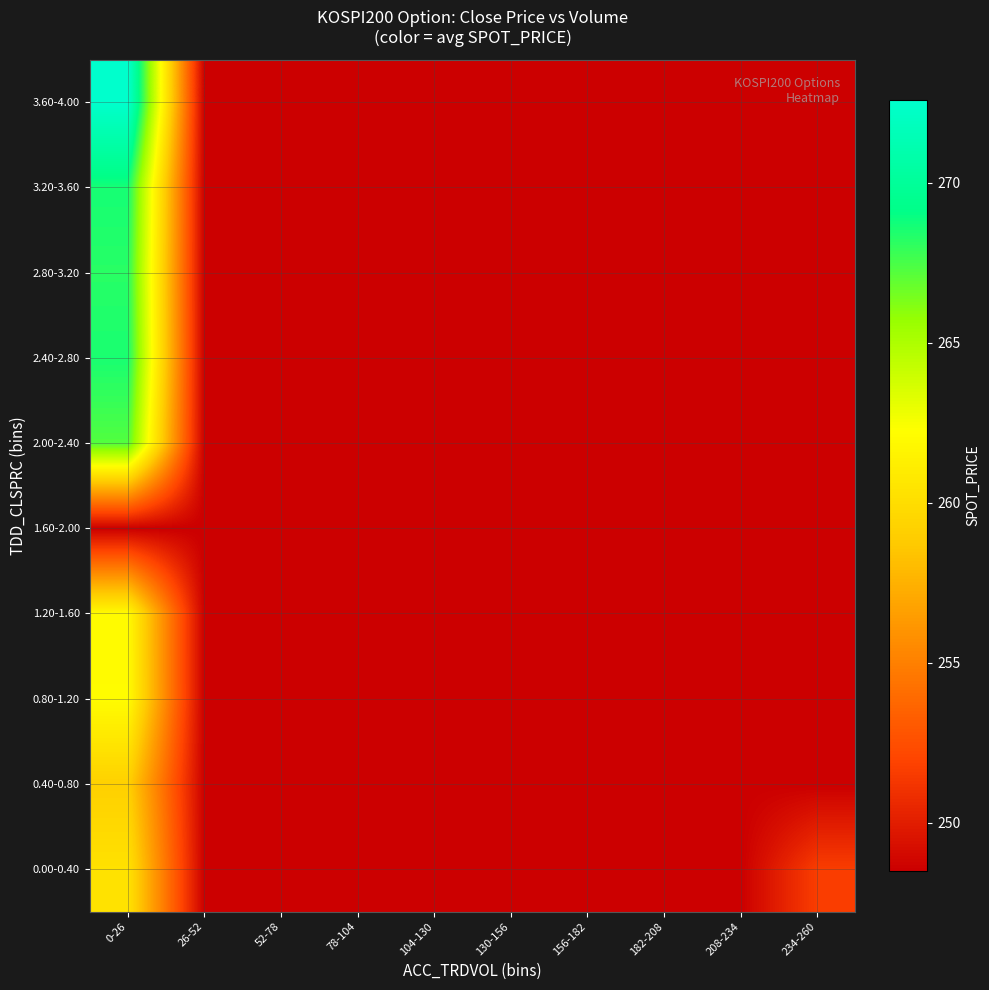

Which category has the highest value across all series?

0-26